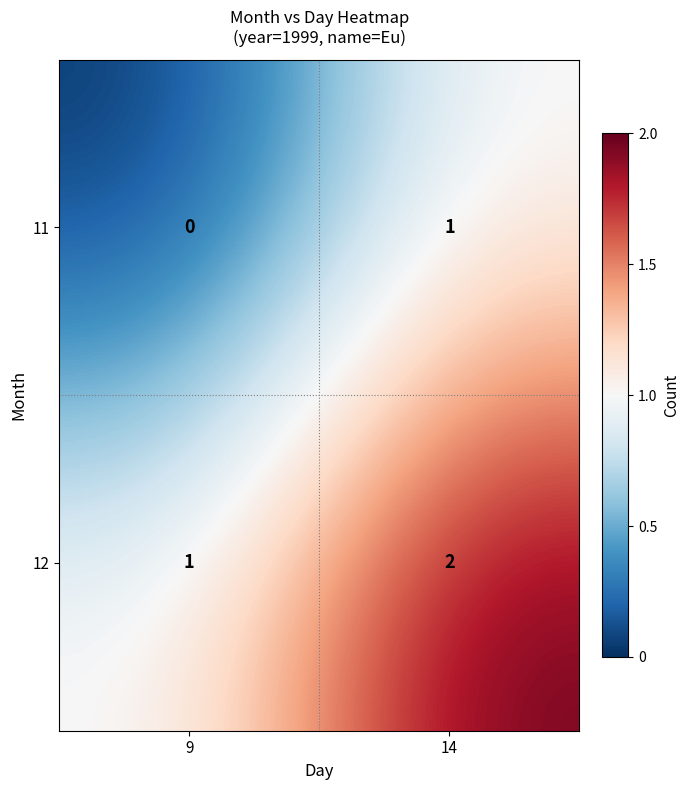

Which series has the largest total across all categories?

12